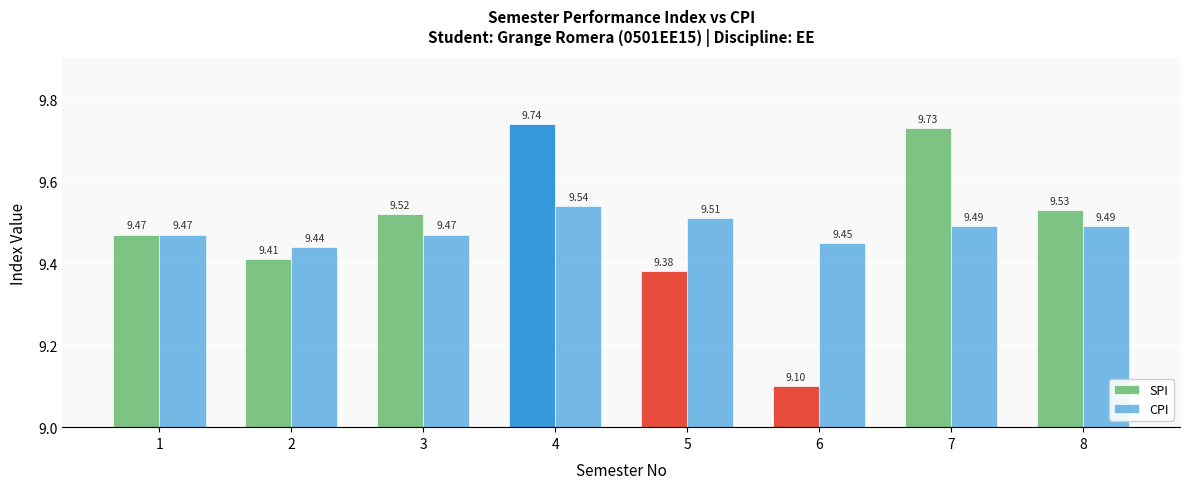

What is the smallest value displayed?

9.1